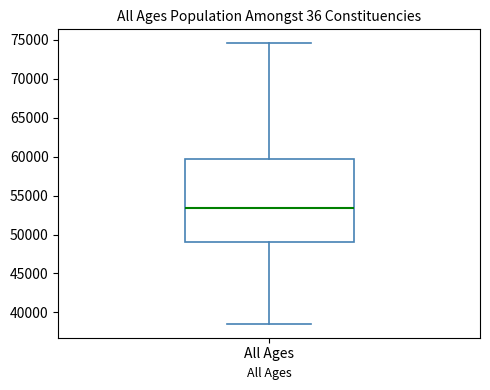

Read this box plot against the y-axis: the position of the median line, the range covered by the box, and the ends of both whiskers. The values are not printed on the chart, so give them approximately, as read against the axis.

median 53500, box 49000 to 59500, whiskers 38500 to 74500